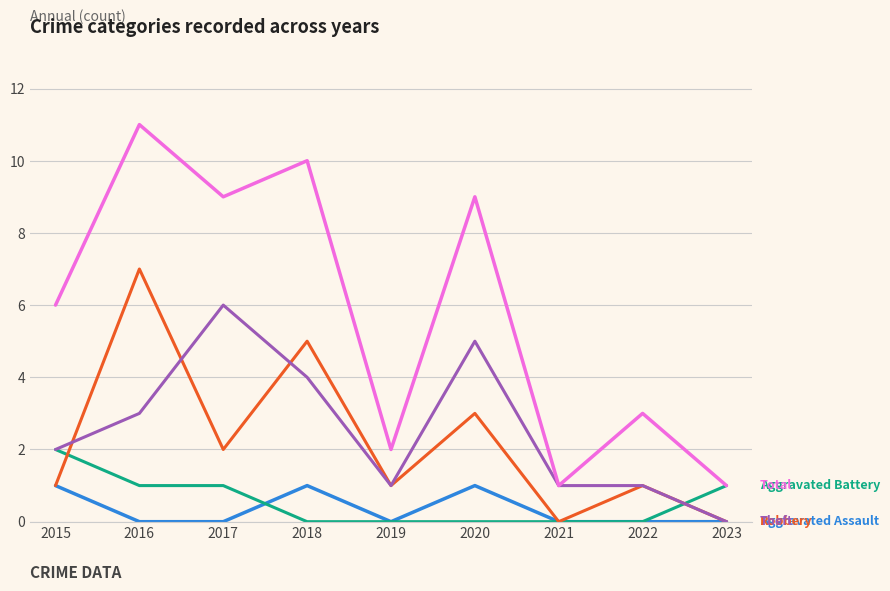

What is the total value across all series at 2016?

22